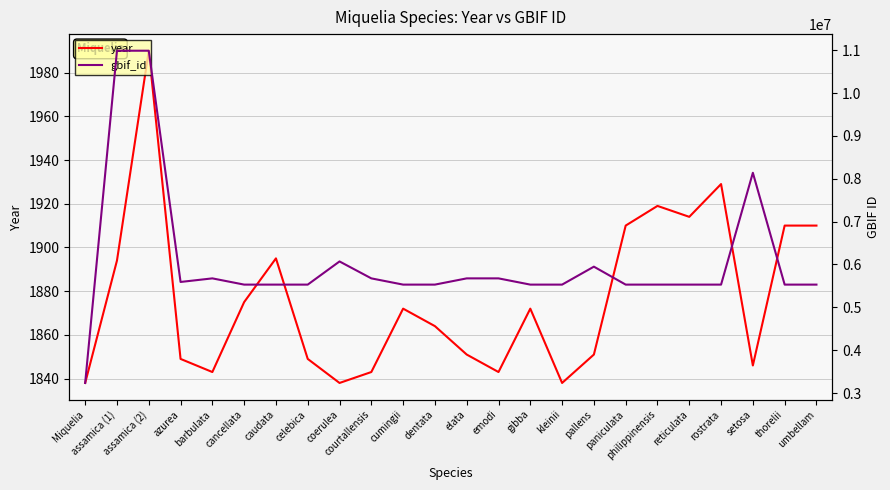

What is the maximum value shown in the chart?

10987115